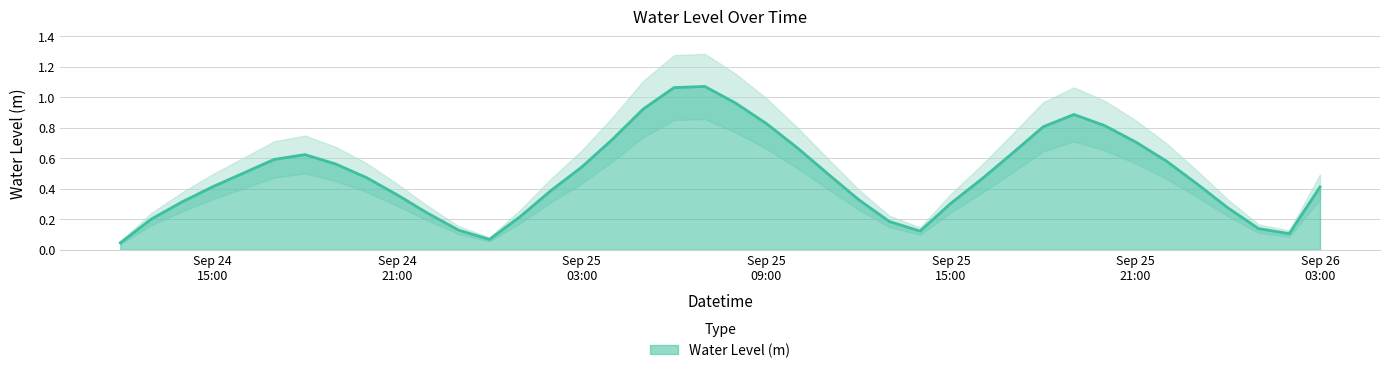

Between 2023-09-25 08:00:00 and 2023-09-26 03:00:00, which is larger?

2023-09-25 08:00:00